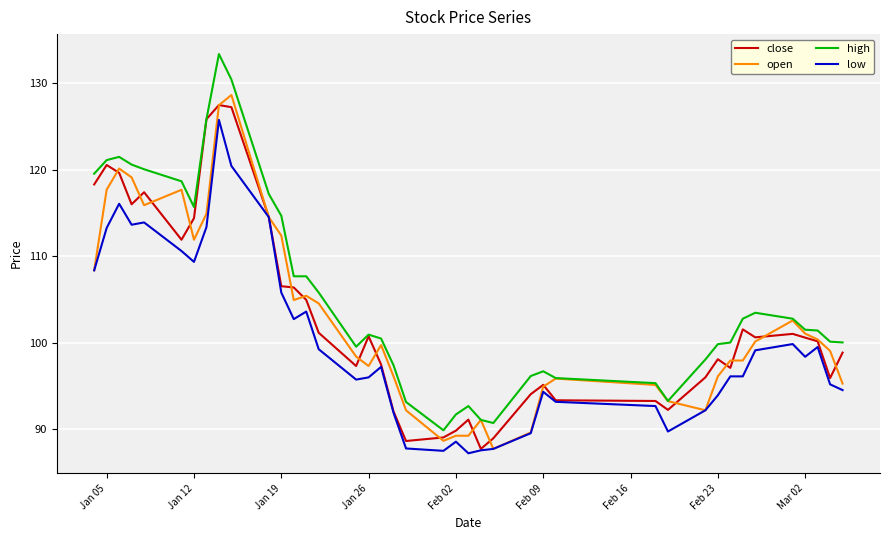

What is the greatest value displayed?

133.4